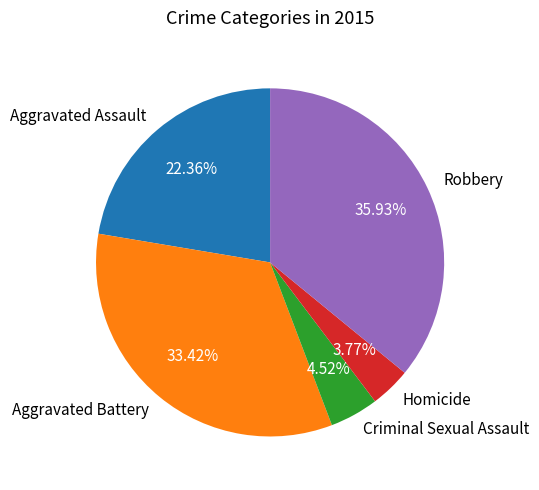

Does Criminal Sexual Assault represent more than half of the total?

No